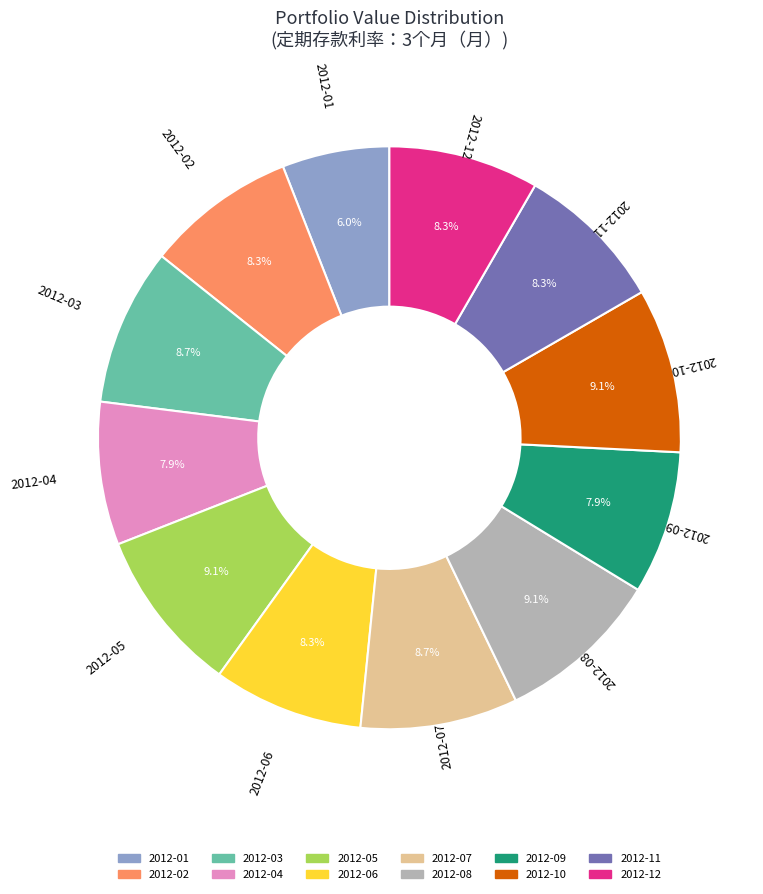

Is there any slice that represents more than half of the pie?

No